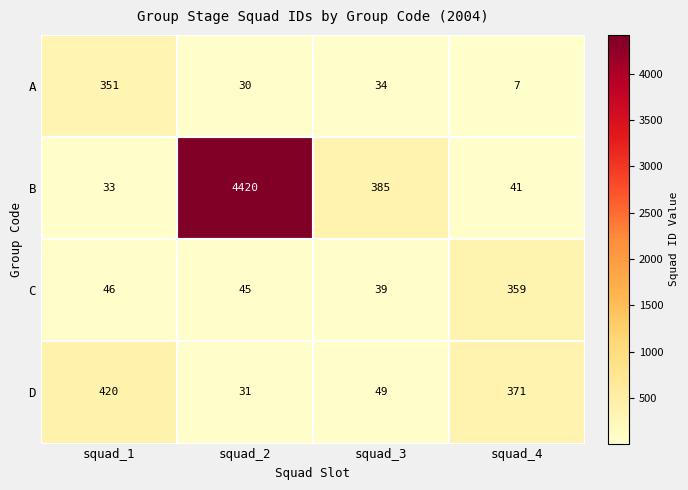

Rank the series at squad_1 from lowest to highest value.

B, C, A, D